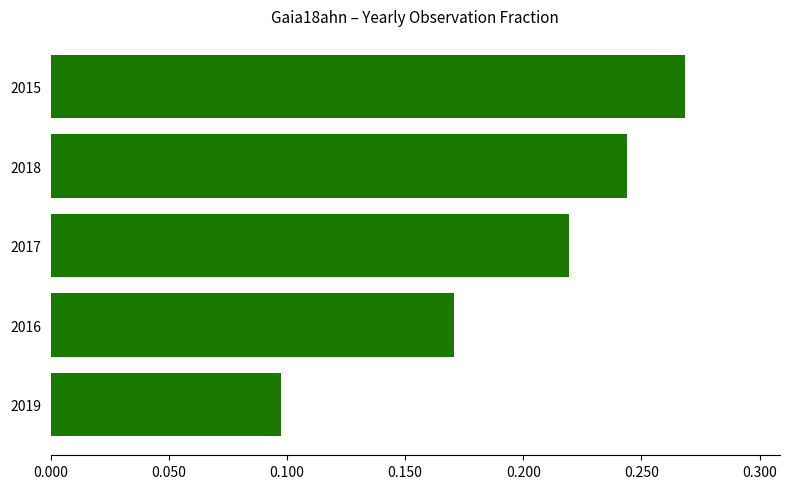

Count the values in the range 0 to 1.

5